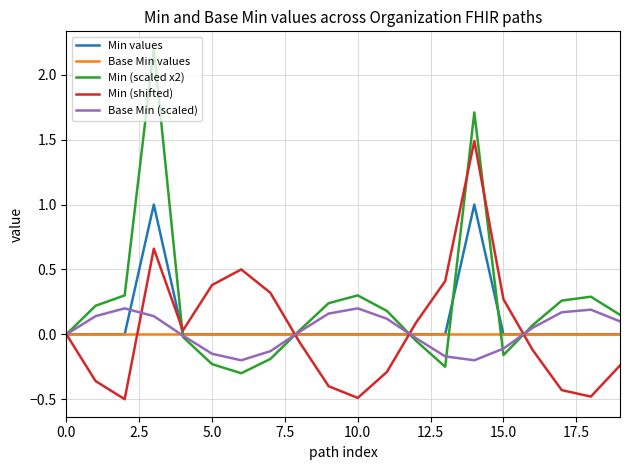

Which series has the largest range (max minus min)?

Min (scaled x2)